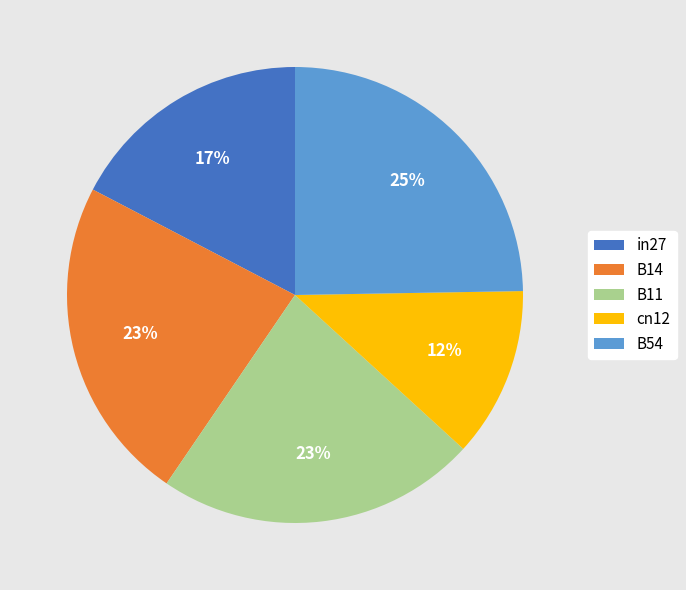

To the nearest percent, what is the combined percentage of B54 and in27?

42%